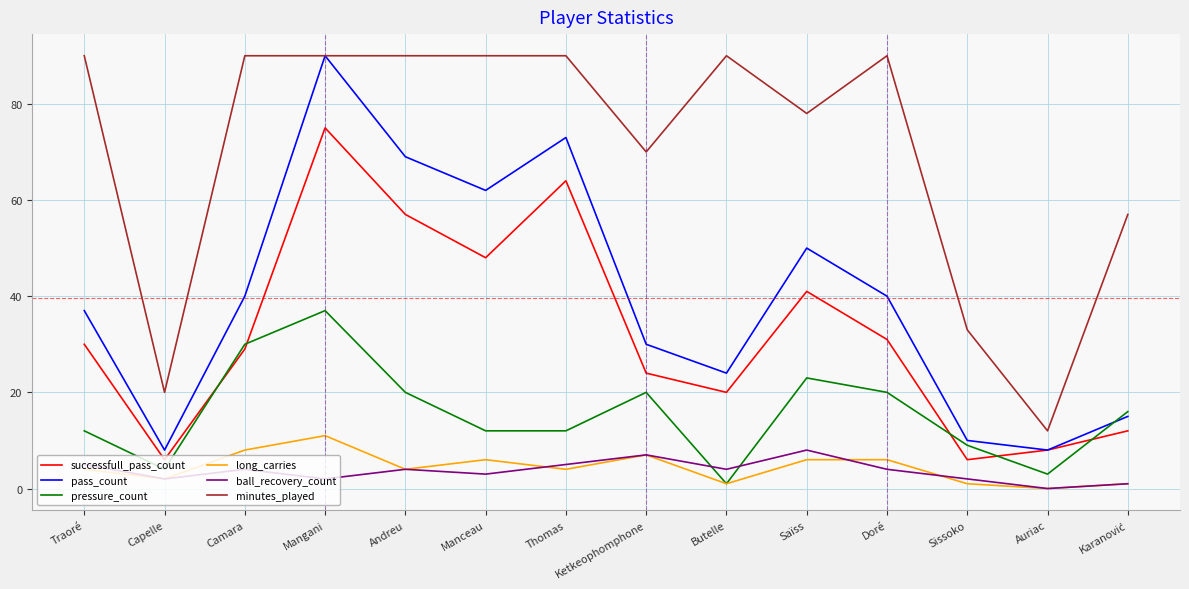

The value of successfull_pass_count at Saïss is 41. True or false?

True